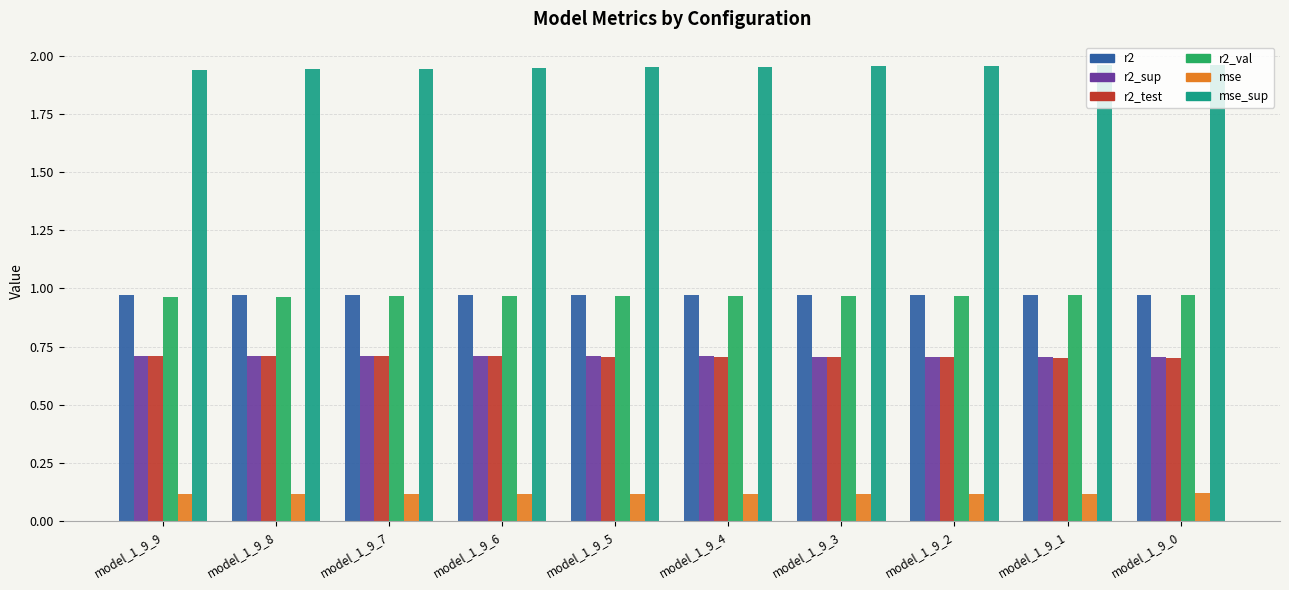

What is the maximum value for mse?

0.1